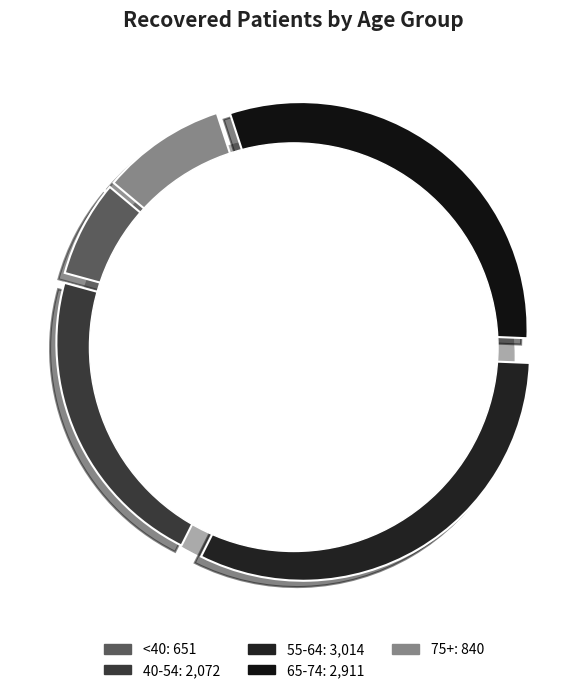

Is it true that 50-54 is 22% of the pie?

False